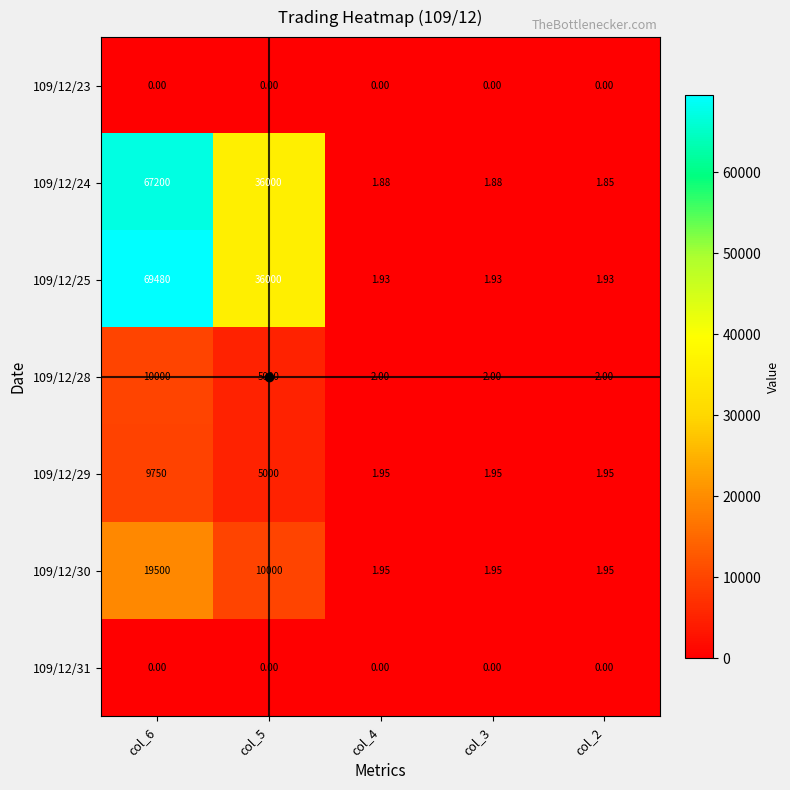

Is the value of 109/12/24 at col_6 greater than the value of 109/12/23 at col_3?

Yes